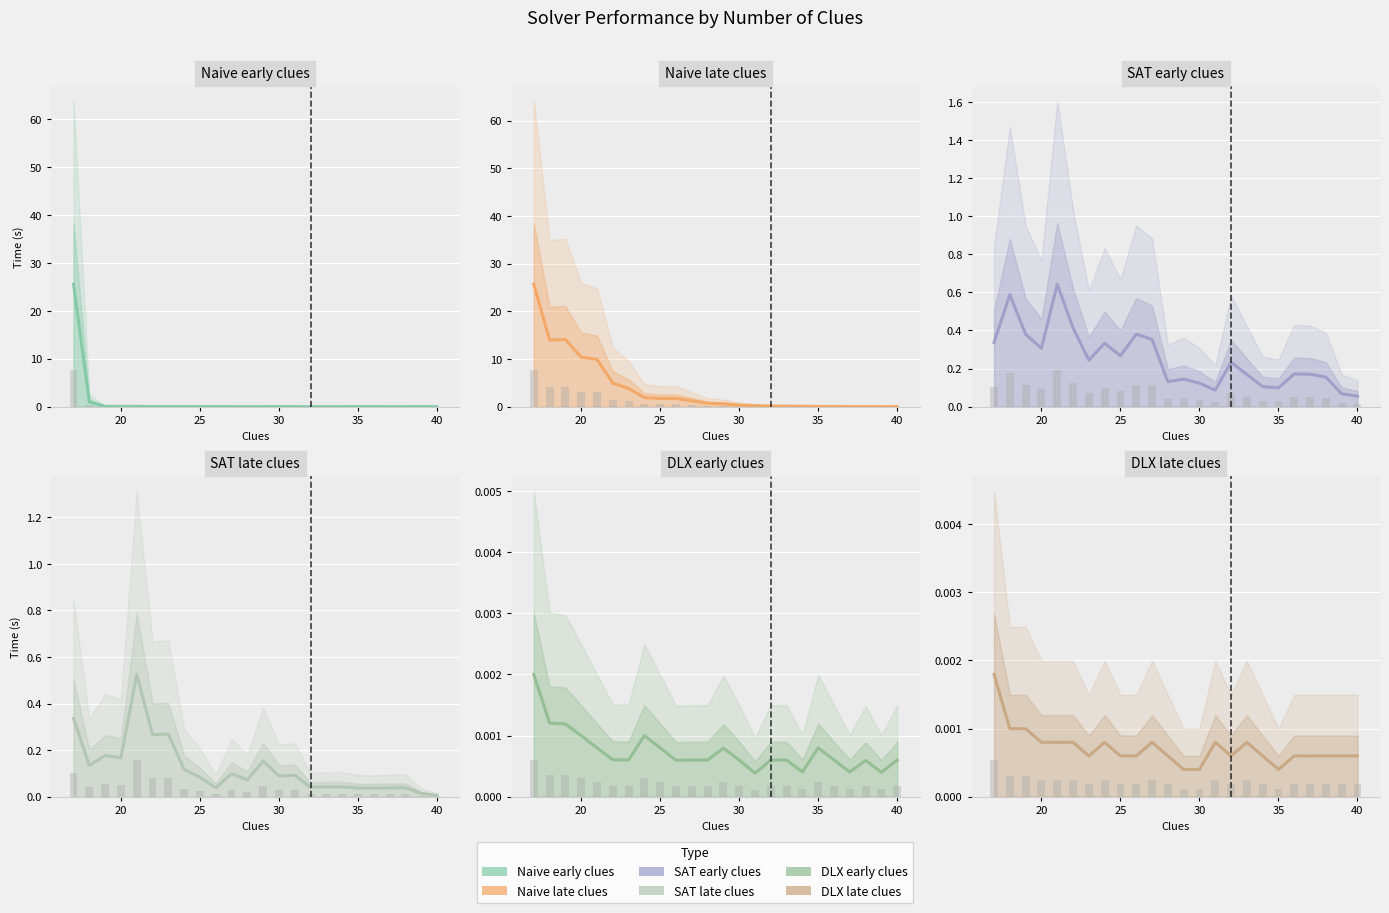

What is the total value across all series at 35?

0.2